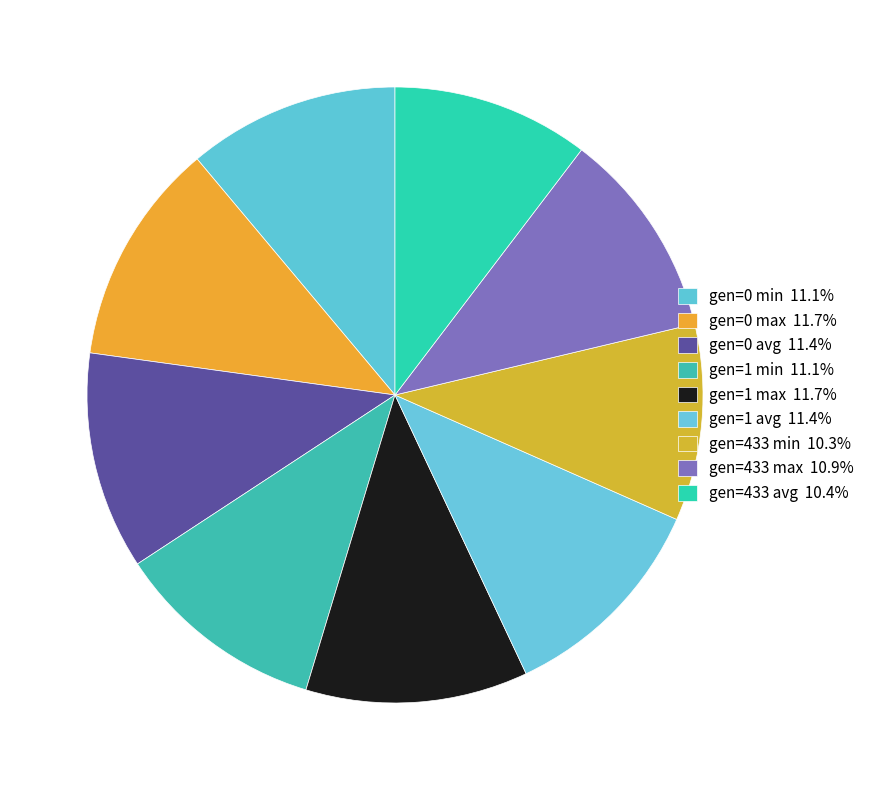

What percentage is the gen=1 avg slice, to the nearest percent?

11%